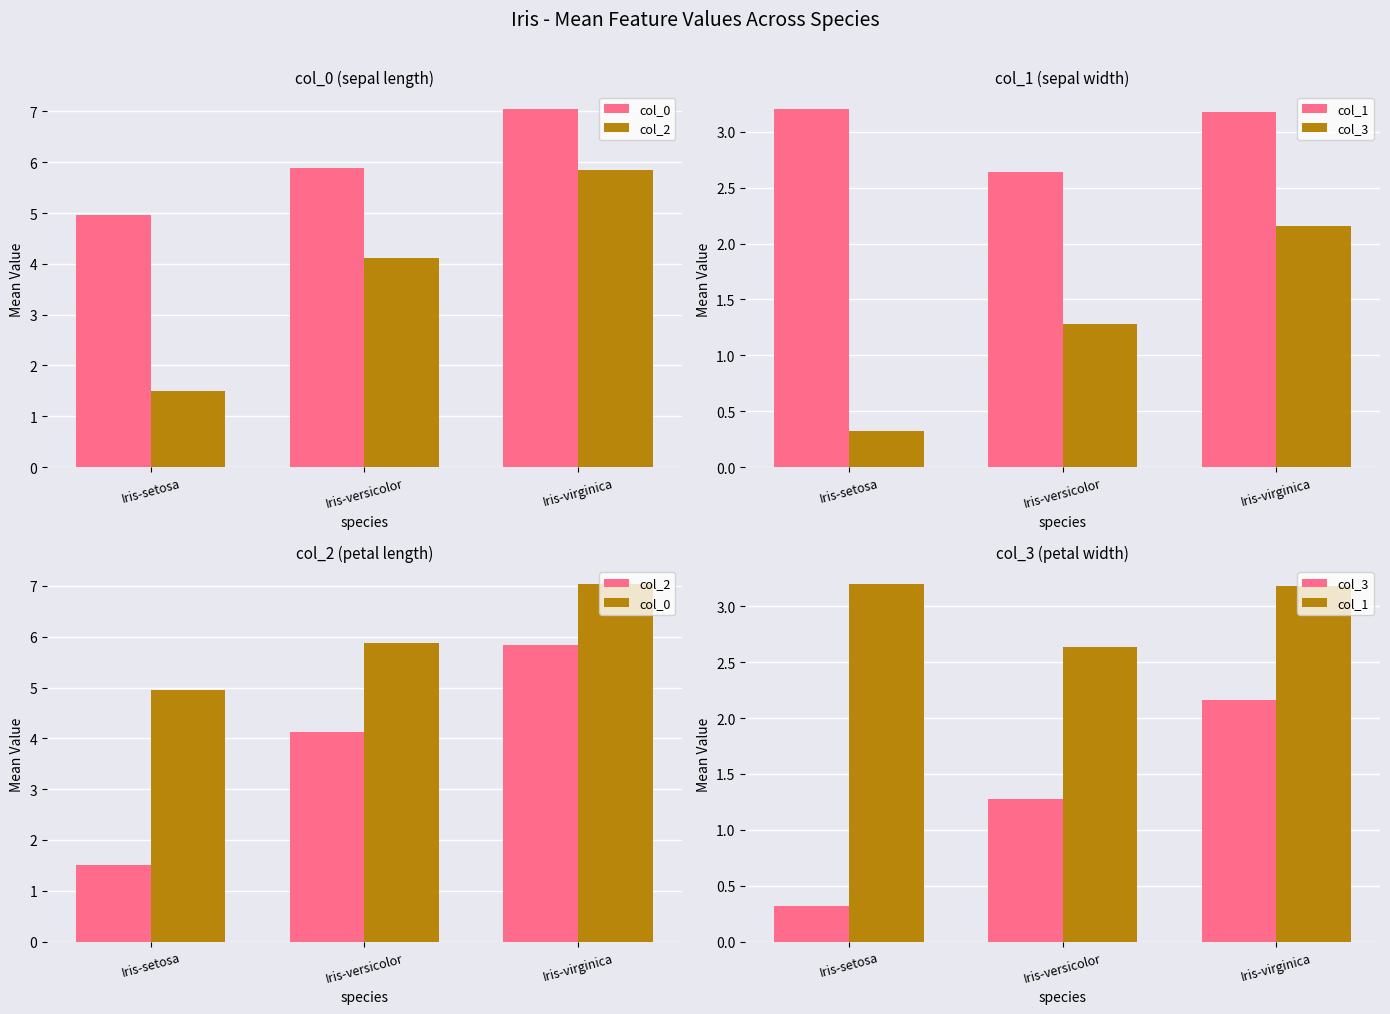

Count the number of categories in the chart.

3